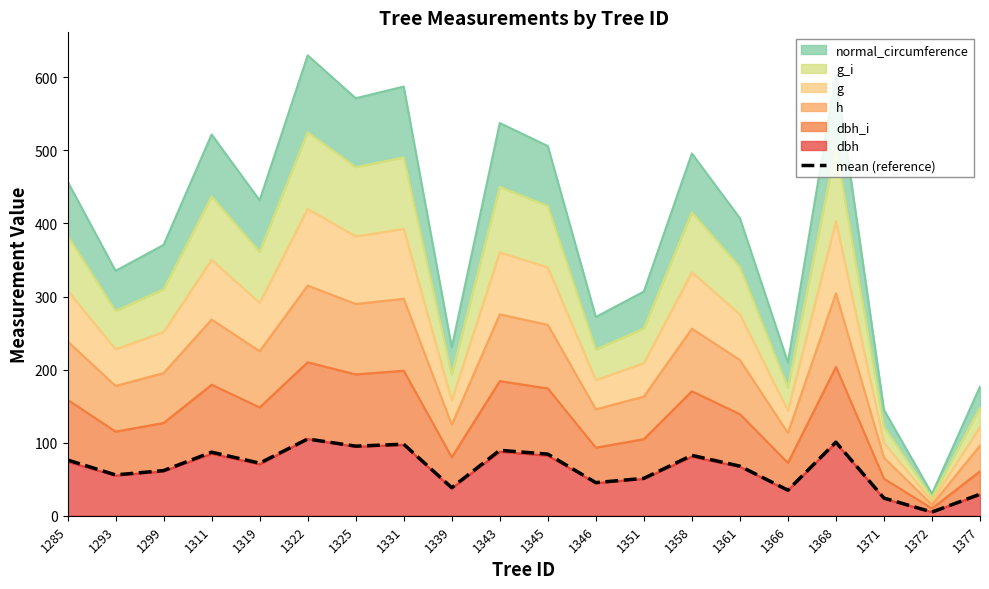

The value at 1293 is 33.2. True or false?

False